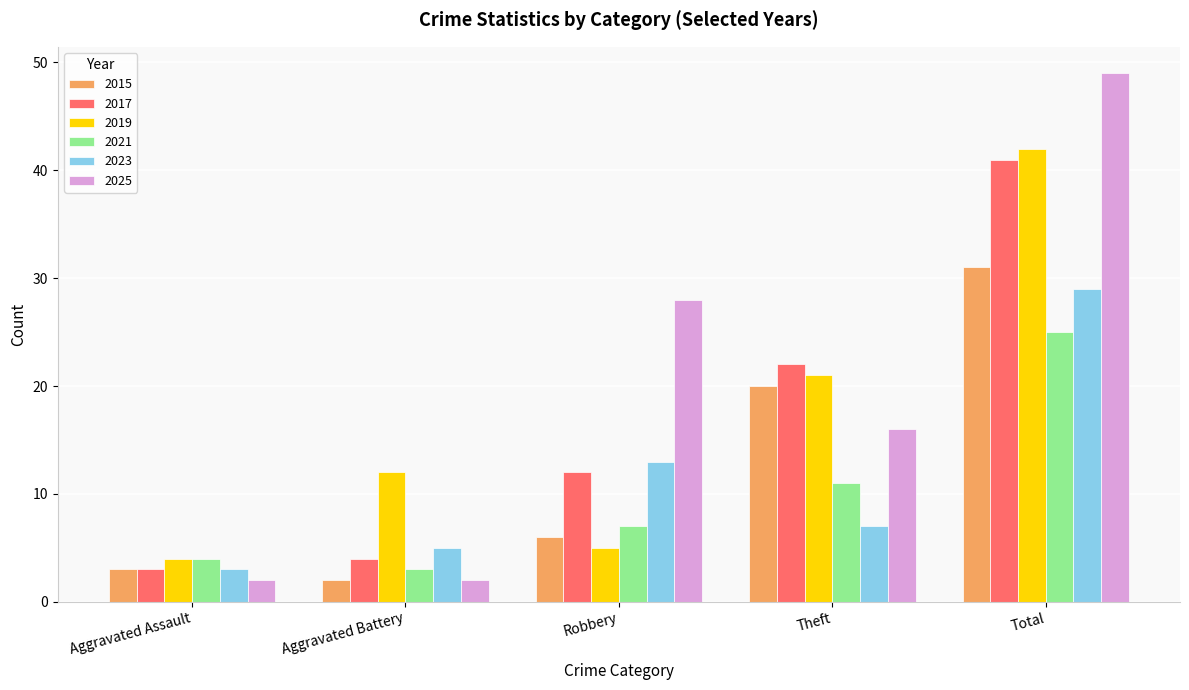

What is the label of the 4th bar from the right?

Aggravated Battery